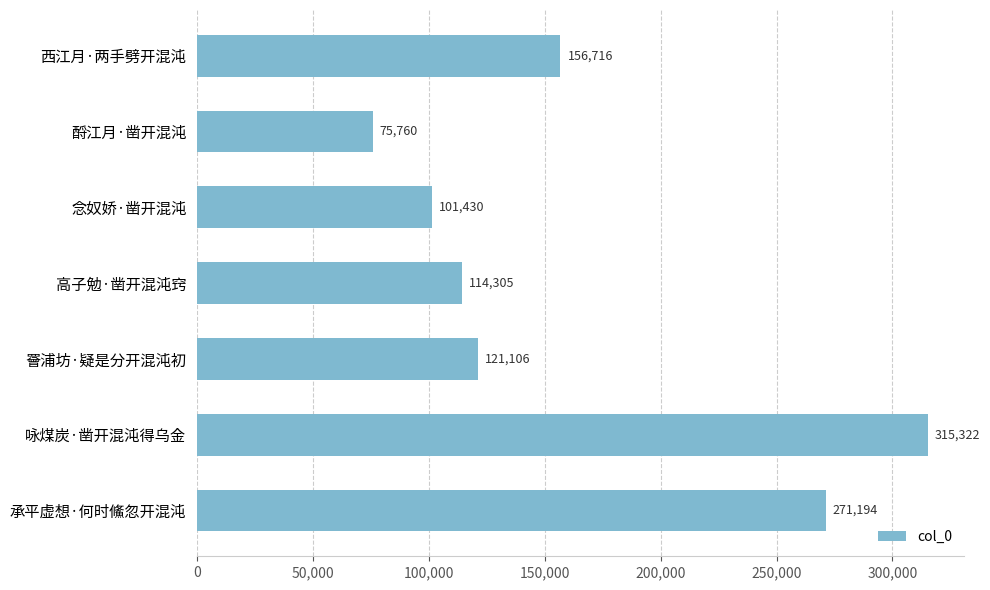

Rank the categories by value from highest to lowest.

咏煤炭·凿开混沌得乌金, 承平虚想·何时鯈忽开混沌, 西江月·两手劈开混沌, 罾浦坊·疑是分开混沌初, 高子勉·凿开混沌窍, 念奴娇·凿开混沌, 酹江月·凿开混沌